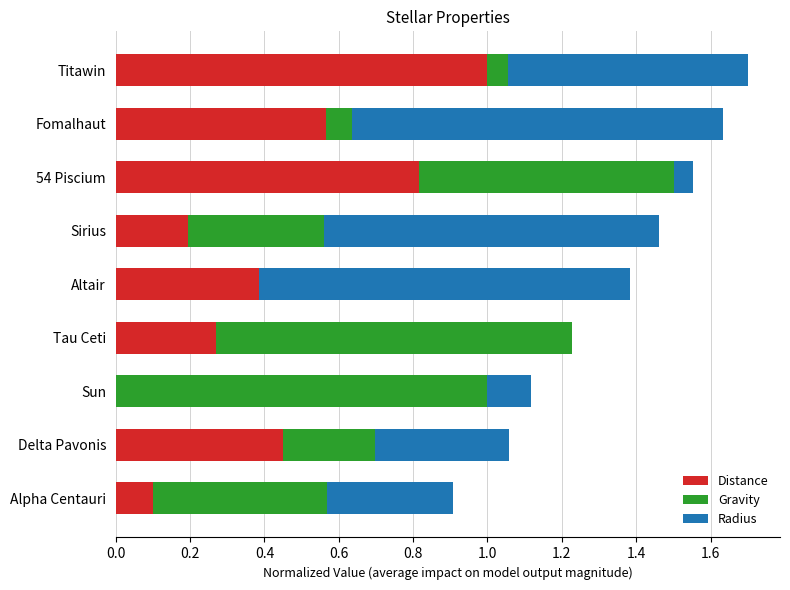

What is the sum of all Distance values?

3.8